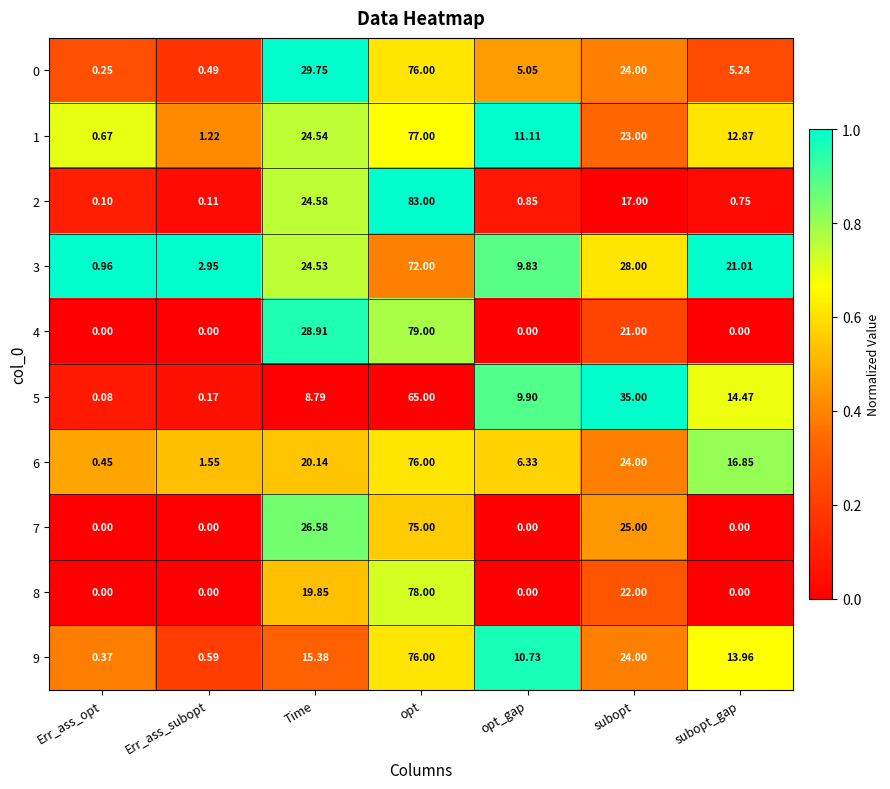

At which category is the sum across all series the highest?

opt